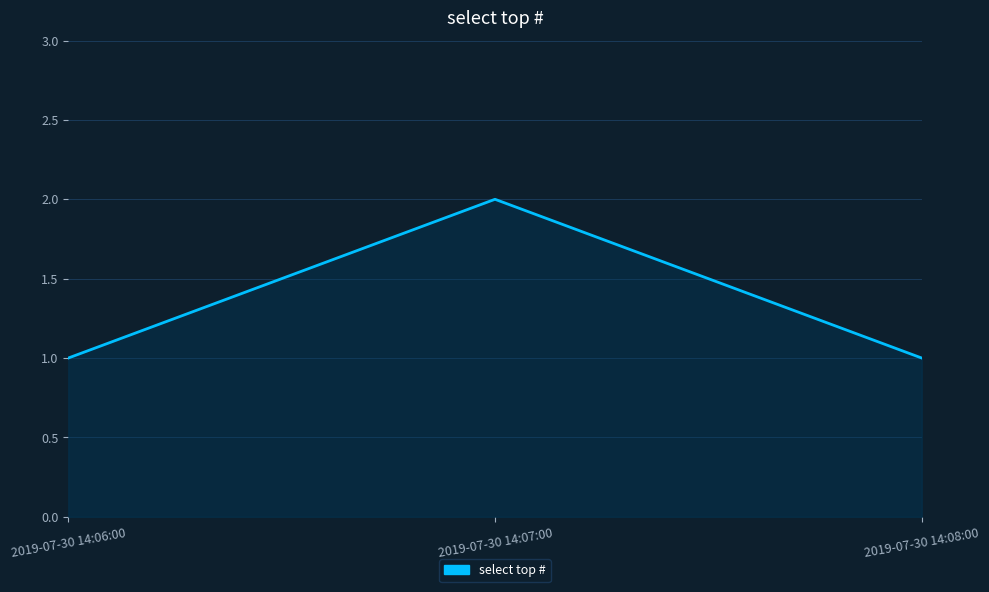

What is the smallest value displayed?

1